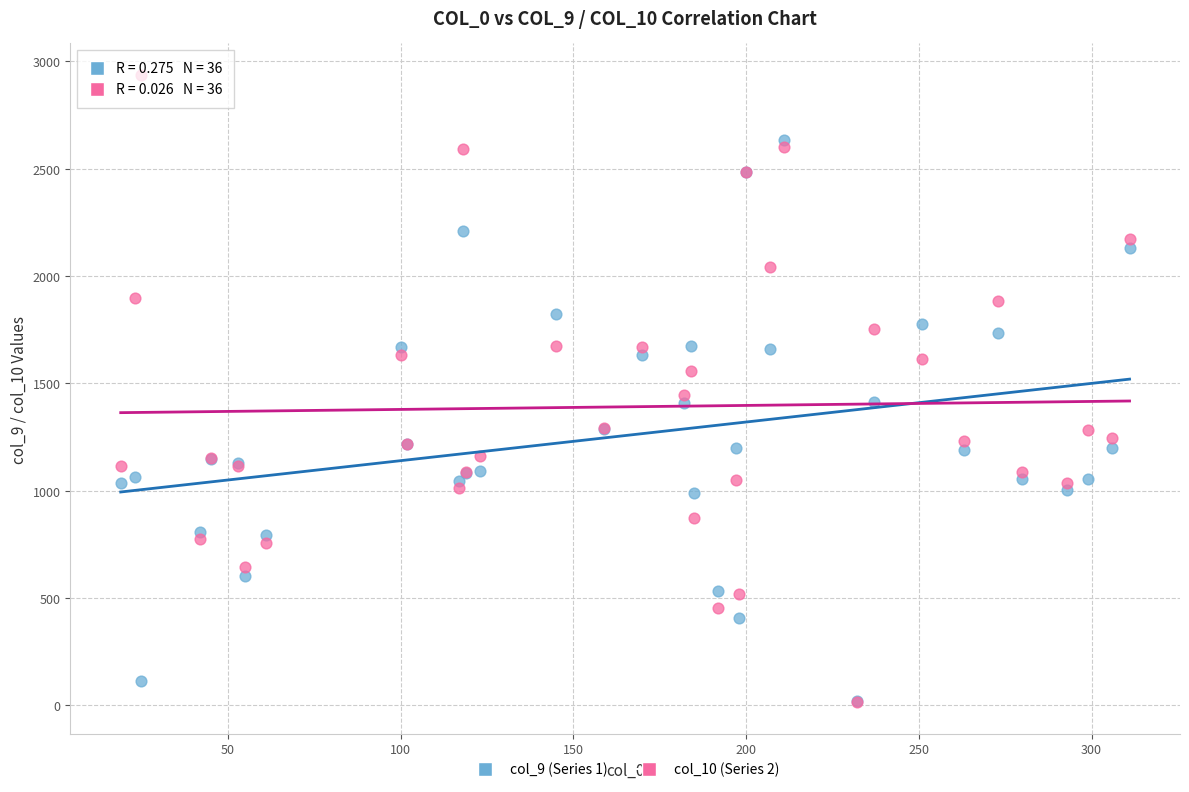

Which series has the widest spread of Y values?

col_10 (Series 2)